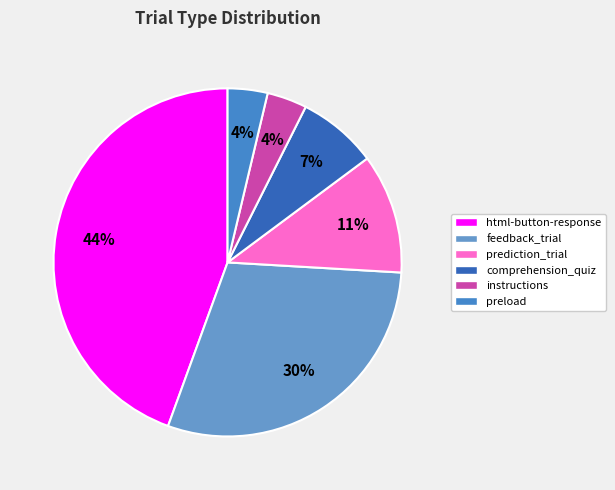

The instructions slice represents 1% of the pie. True or false?

False